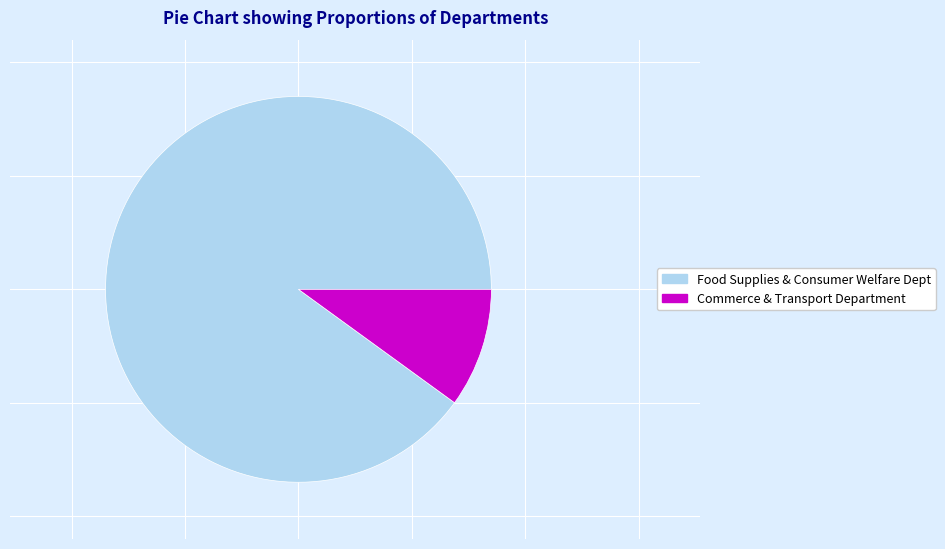

Is there any slice that represents more than half of the pie?

Yes